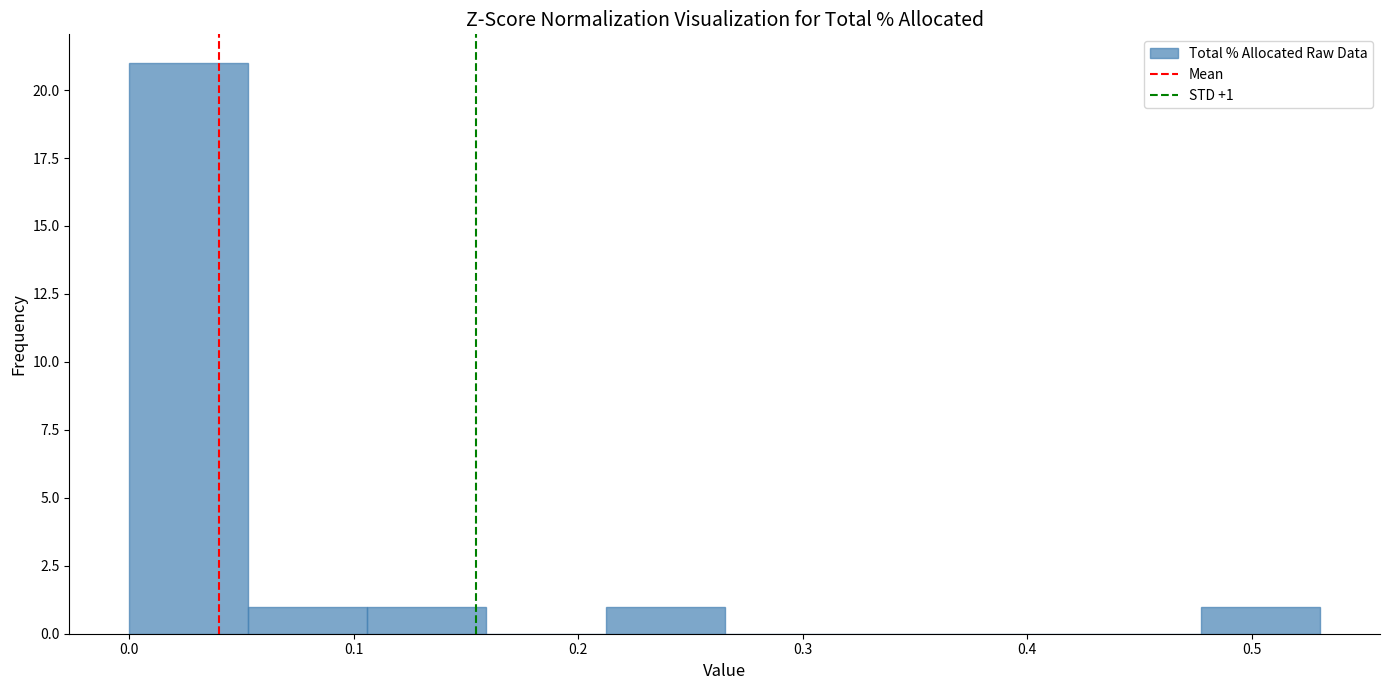

Over which range of the x-axis is the bar tallest?

0.00 to 0.05